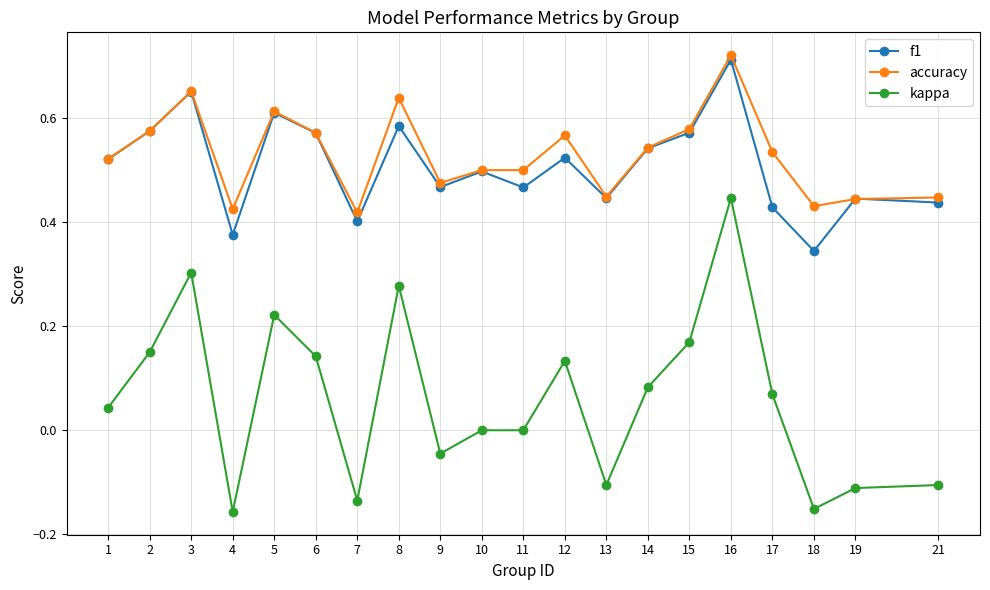

True or false: accuracy has a value of 0.4 at 4.

True